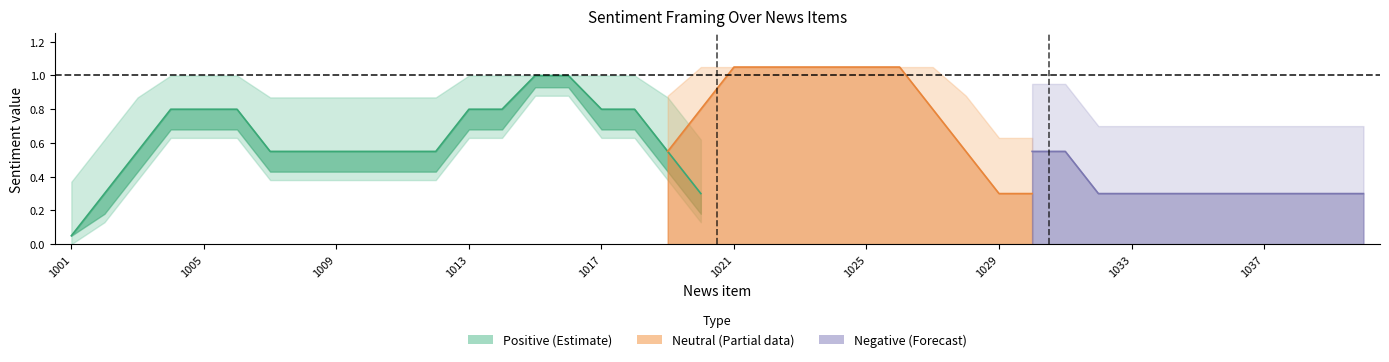

Which series has the largest range (max minus min)?

Positive